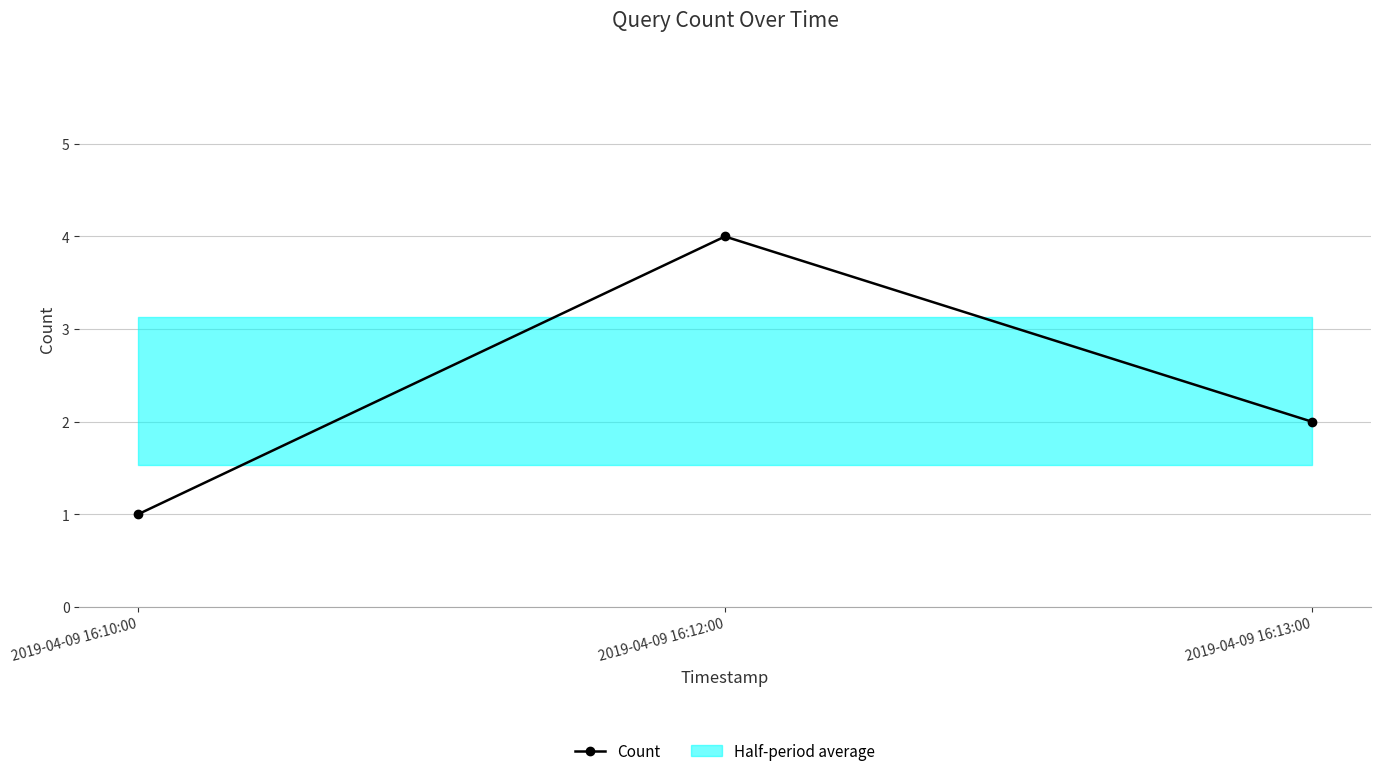

What is the difference between the second highest and minimum values?

1